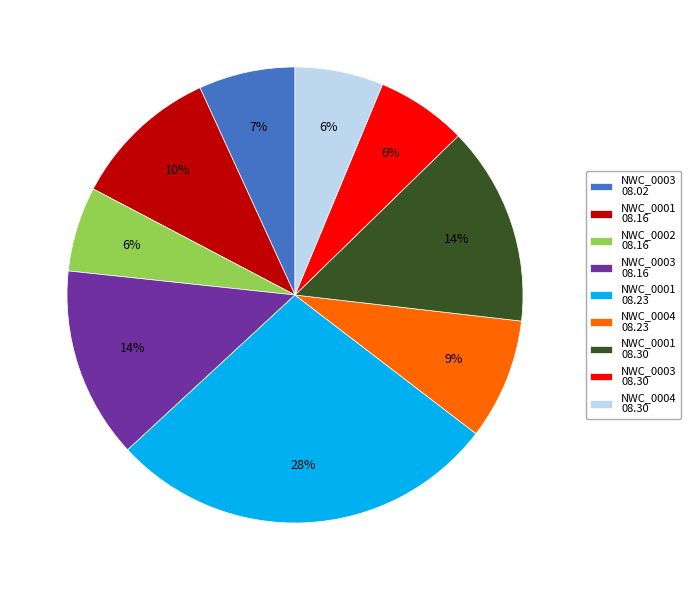

Between NWC_0003 08.02 and NWC_0003 08.16, which is larger?

NWC_0003 08.16